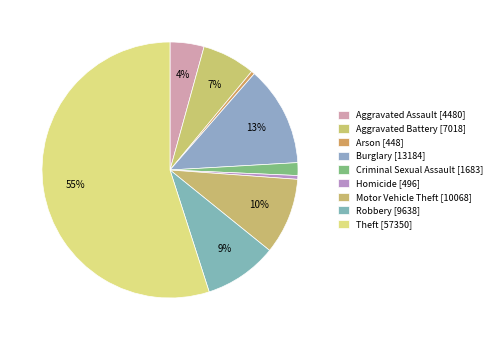

Which category has the smallest portion of the pie?

Arson